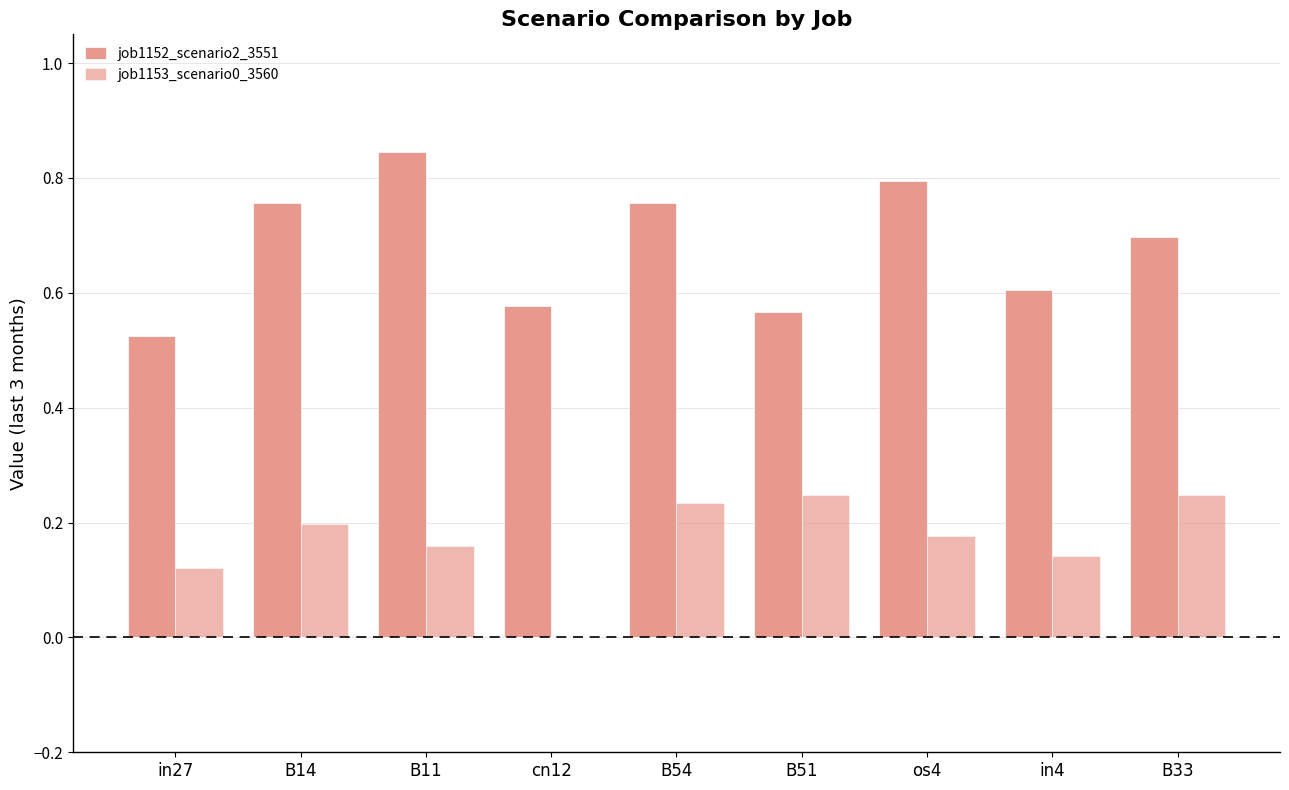

Count the number of categories in the chart.

9